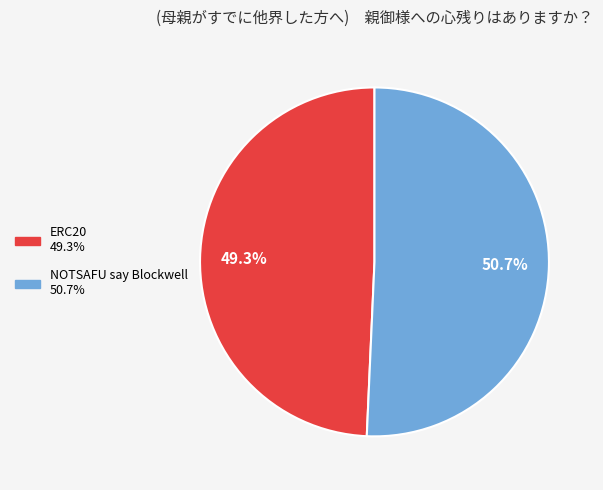

Which slice is the largest?

NOTSAFU say Blockwell